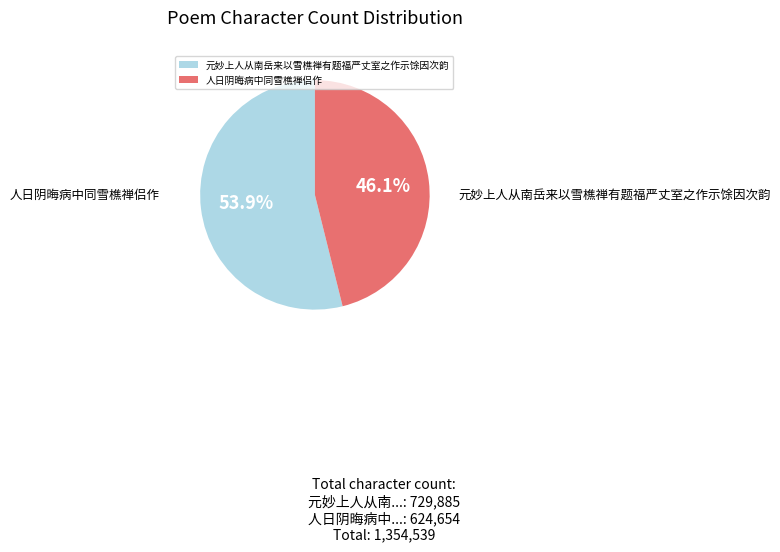

What percentage is the 元妙上人从南岳来以雪樵禅有题福严丈室之作示馀因次韵 slice, to the nearest percent?

54%